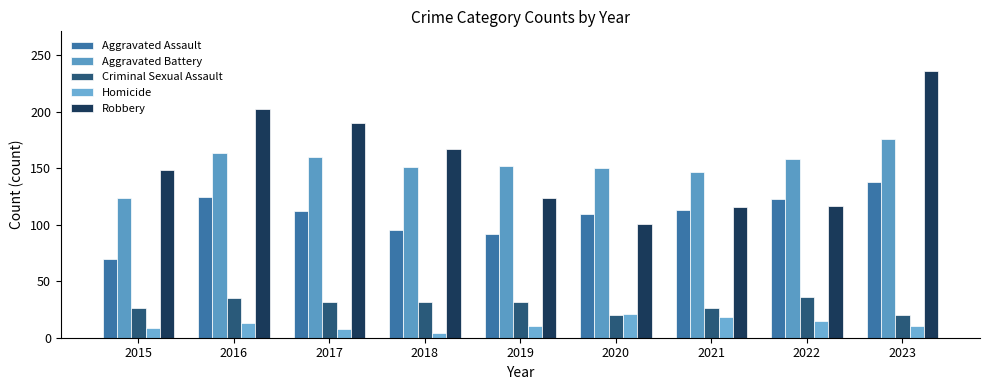

What is the average value of the Aggravated Battery series?

154